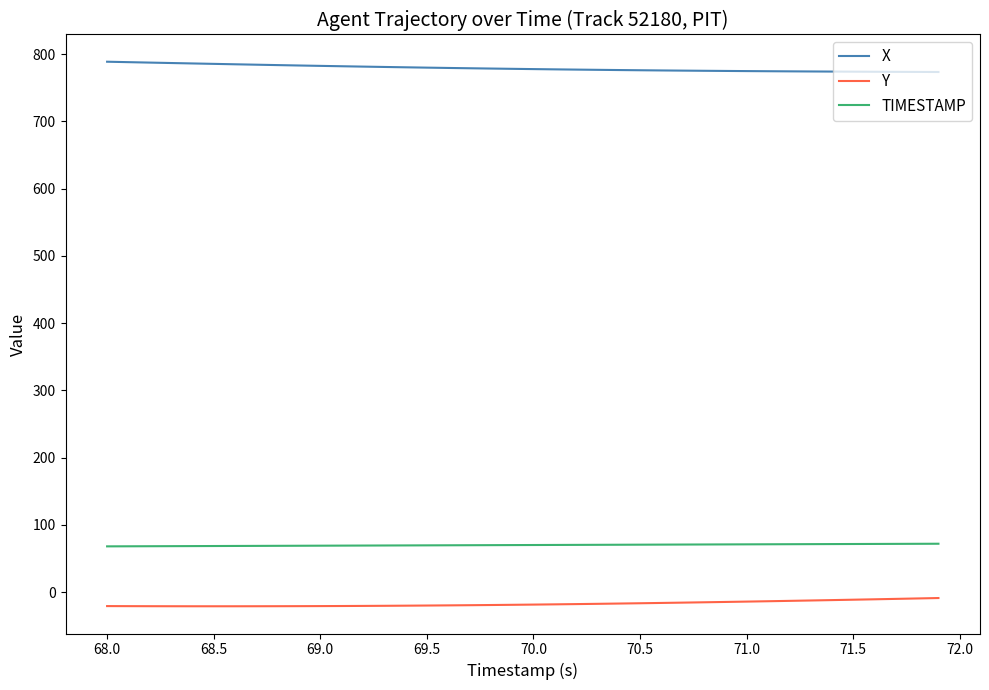

What is the minimum value shown in the chart?

-21.1